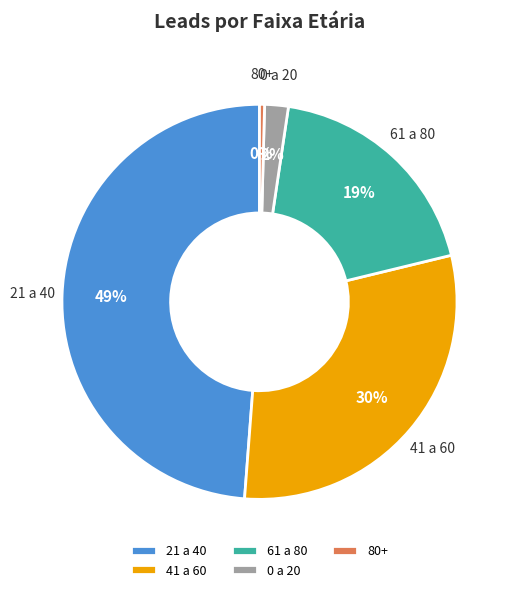

How many slices are in this pie chart?

5